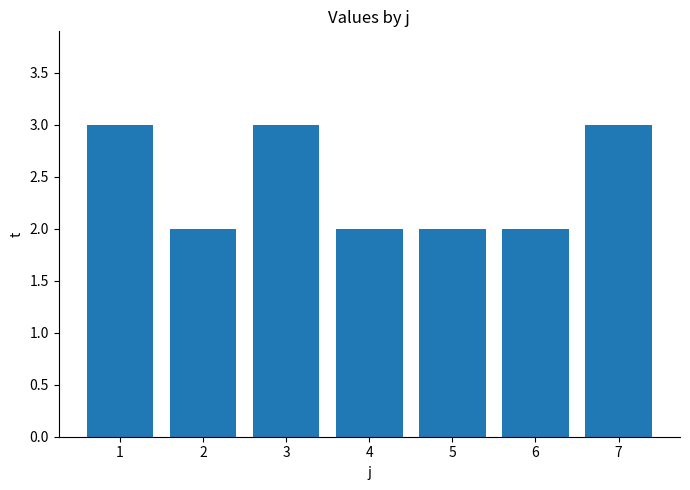

What is the change in value from 1 to 6?

-1